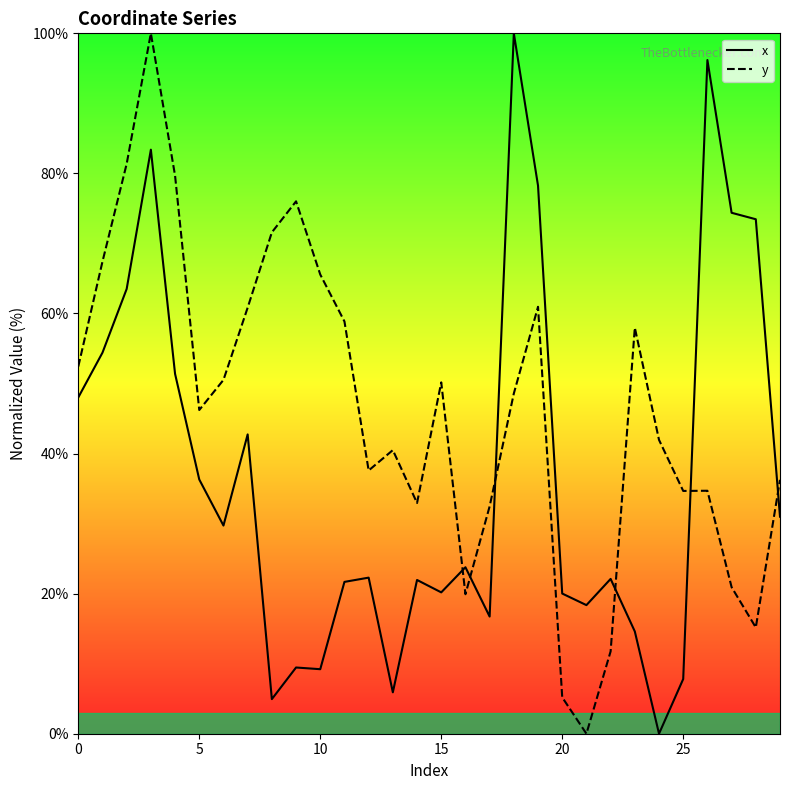

Which series has the largest total across all categories?

y